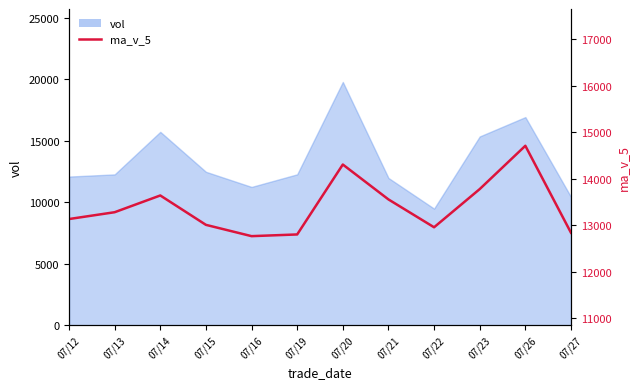

How many data points are less than 13275?

6